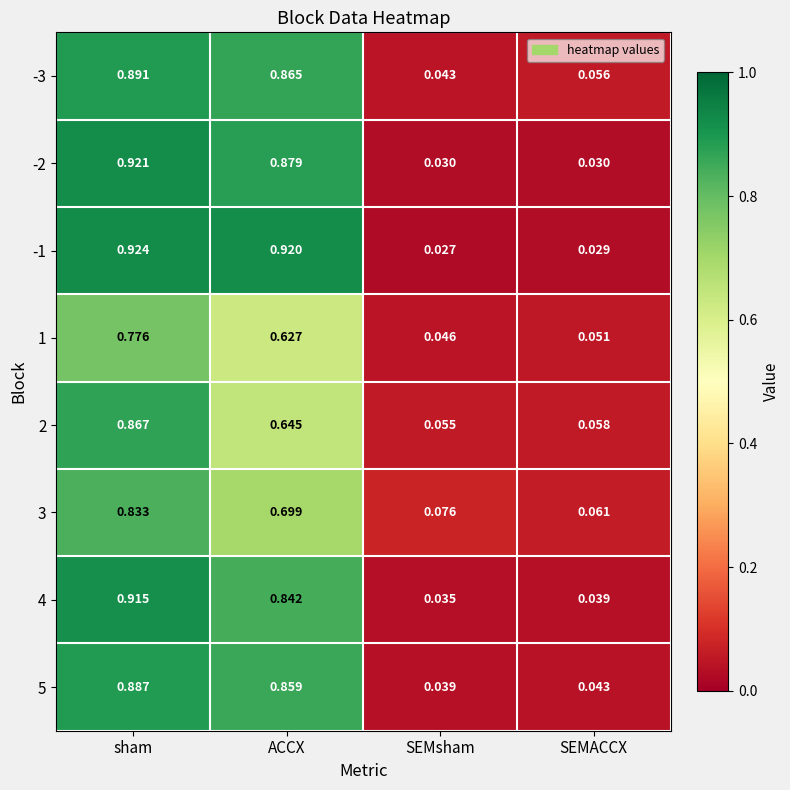

At which label is -3 closest to 0?

SEMsham